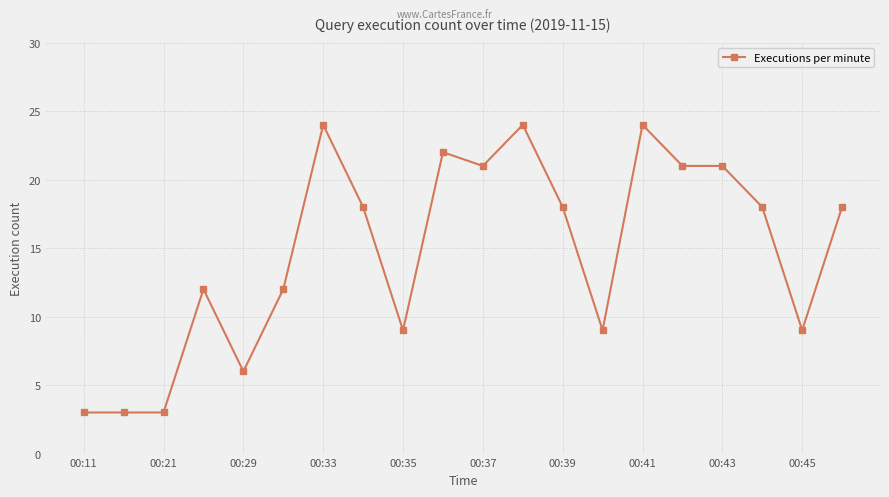

True or false: there are more than 0 points higher than both neighbors.

True